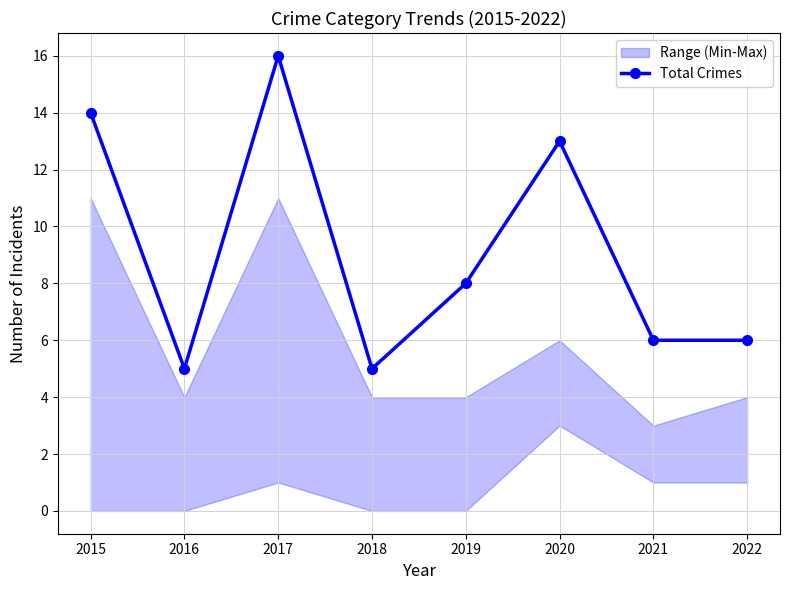

What is the value of the 5th point from the left?

8